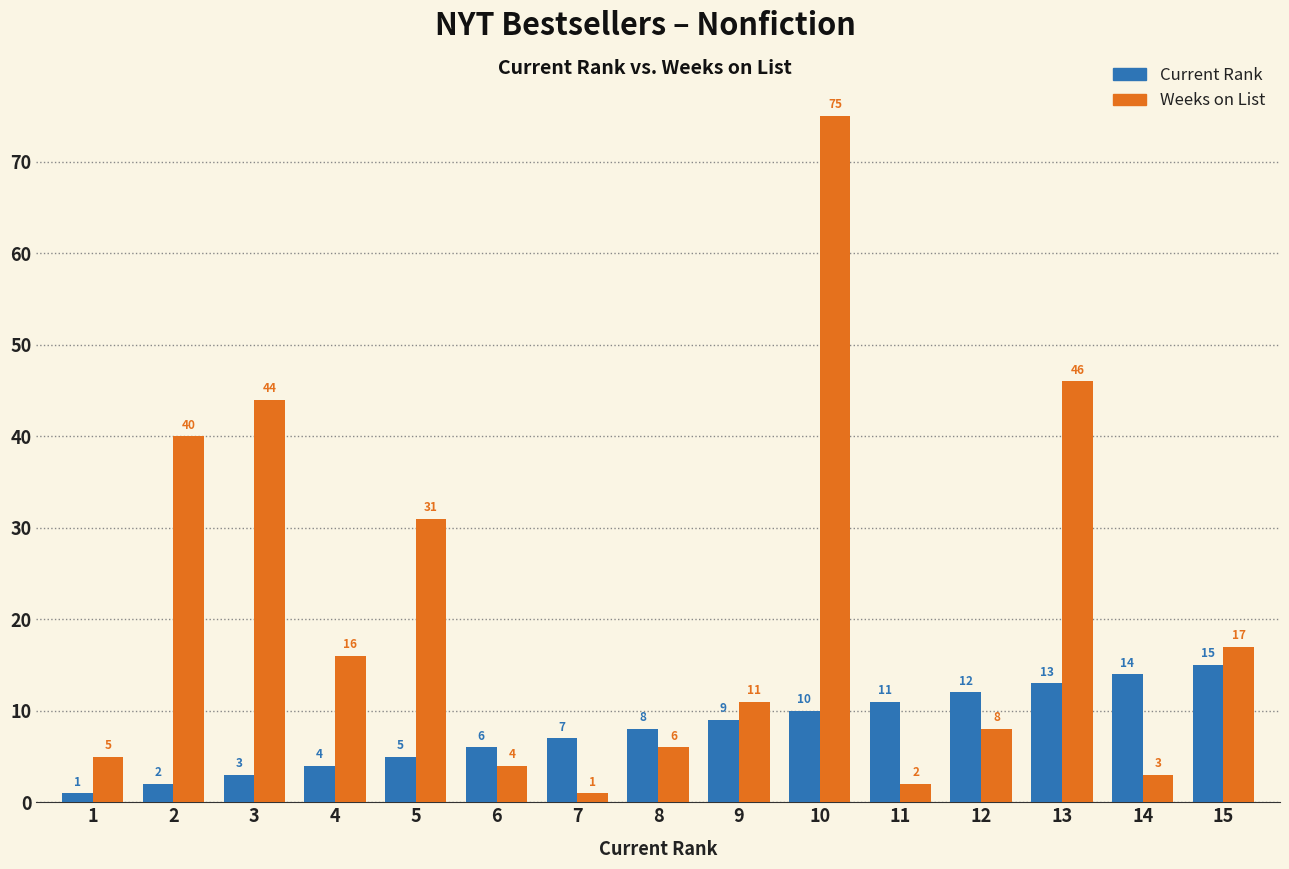

What is the total value across all series at 6?

10